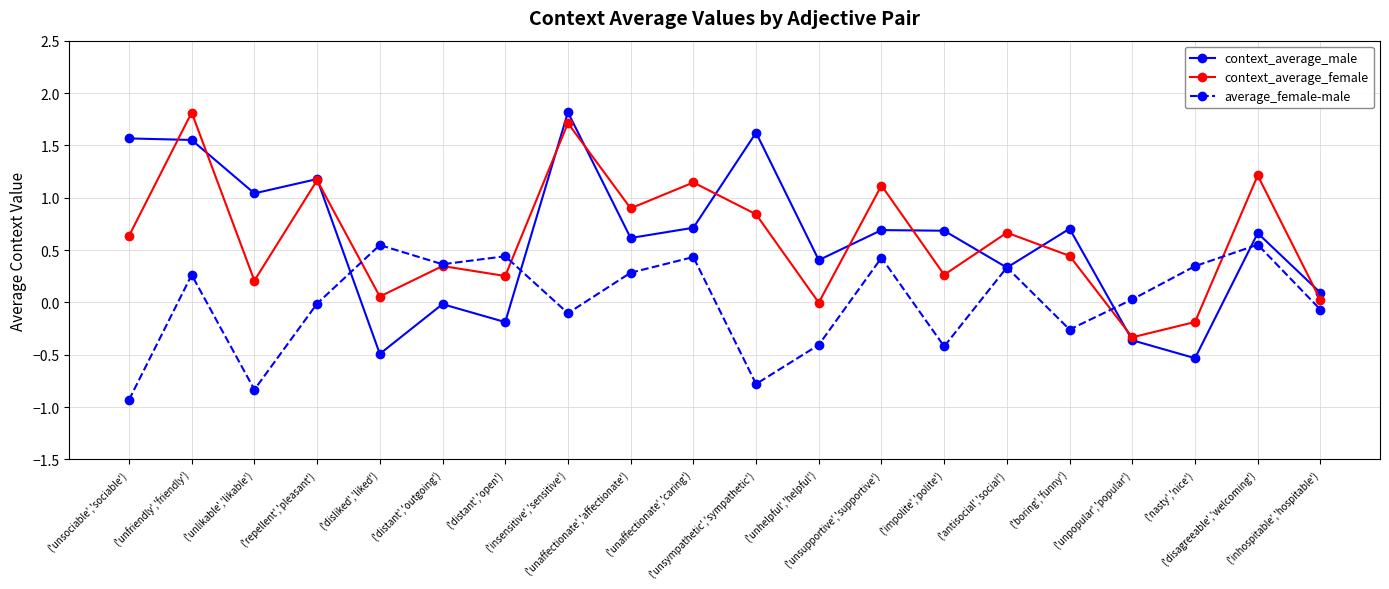

How many interior local peaks does the context_average_female series have?

8